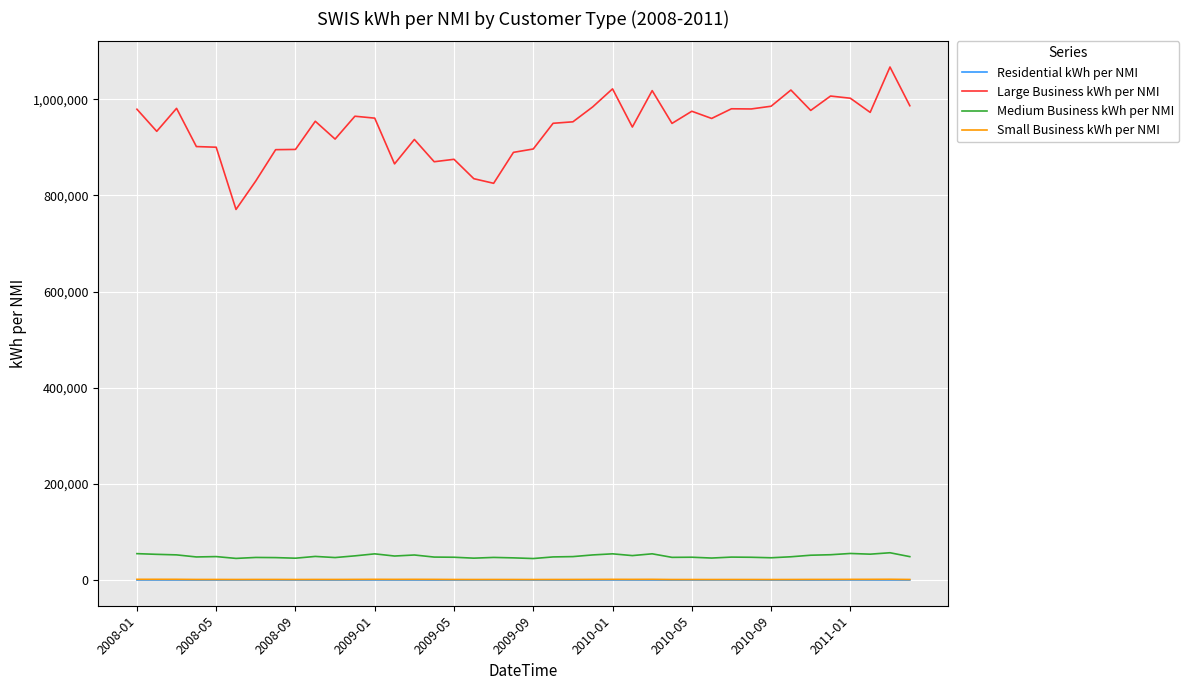

Is this an area chart (filled region under the line)?

No